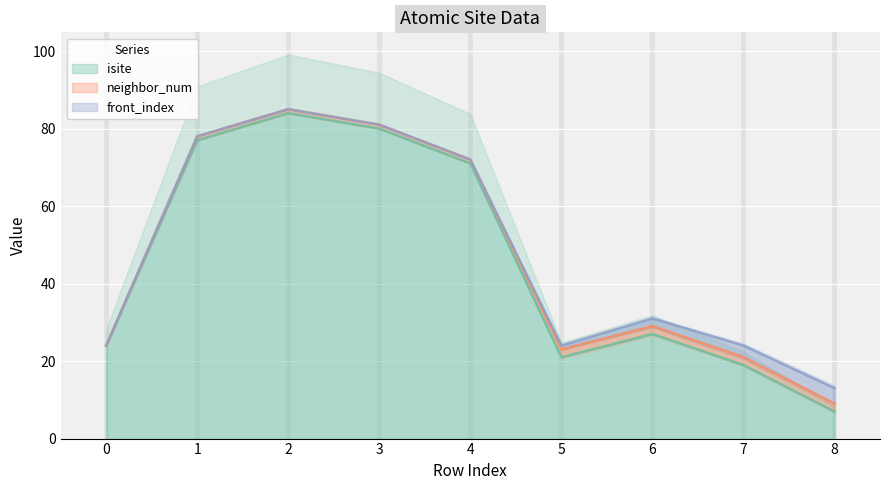

Reading left to right, transcribe all the data shown in this chart.

isite: 24	77	84	80	71	21	27	19	7
neighbor_num: 0	1	1	1	1	2	2	2	2
front_index: 0	0	0	0	0	1	2	3	4